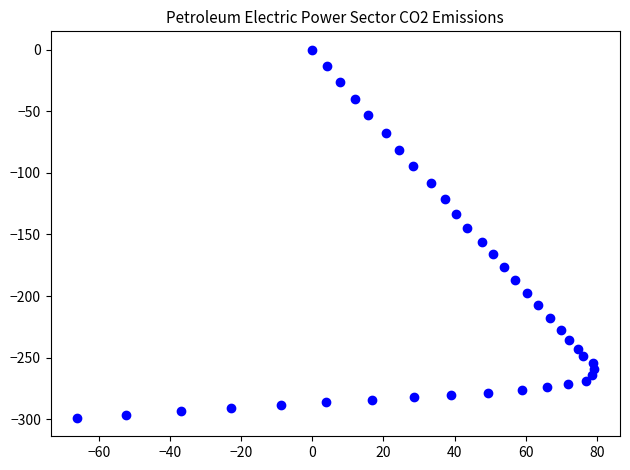

What is the range of Y values (max minus min)?

298.9